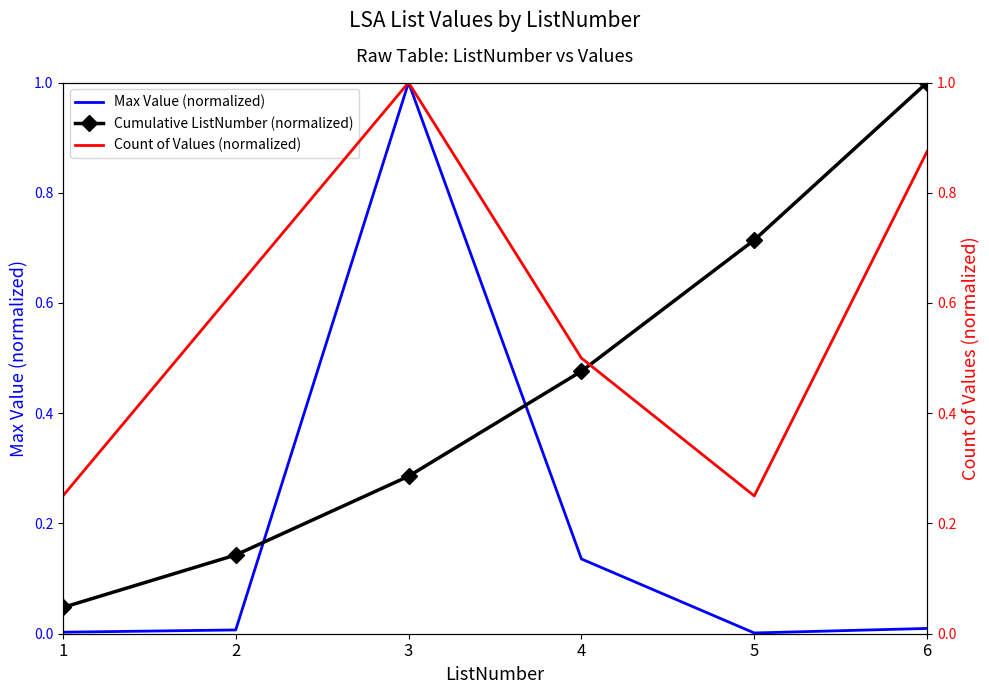

Reading right to left, transcribe all the data shown in this chart.

Max Value (normalized): 6=0.0	5=0.0	4=0.1	3=1.0	2=0.0	1=0.0
Cumulative ListNumber (normalized): 6=1.0	5=0.7	4=0.5	3=0.3	2=0.1	1=0.0
Count of Values (normalized): 6=0.9	5=0.2	4=0.5	3=1.0	2=0.6	1=0.2